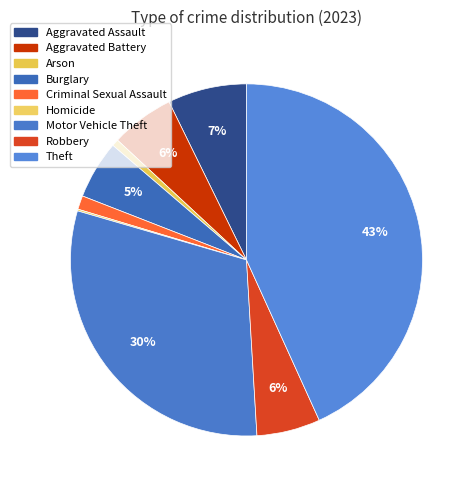

Does Homicide account for over 50% of the chart?

No